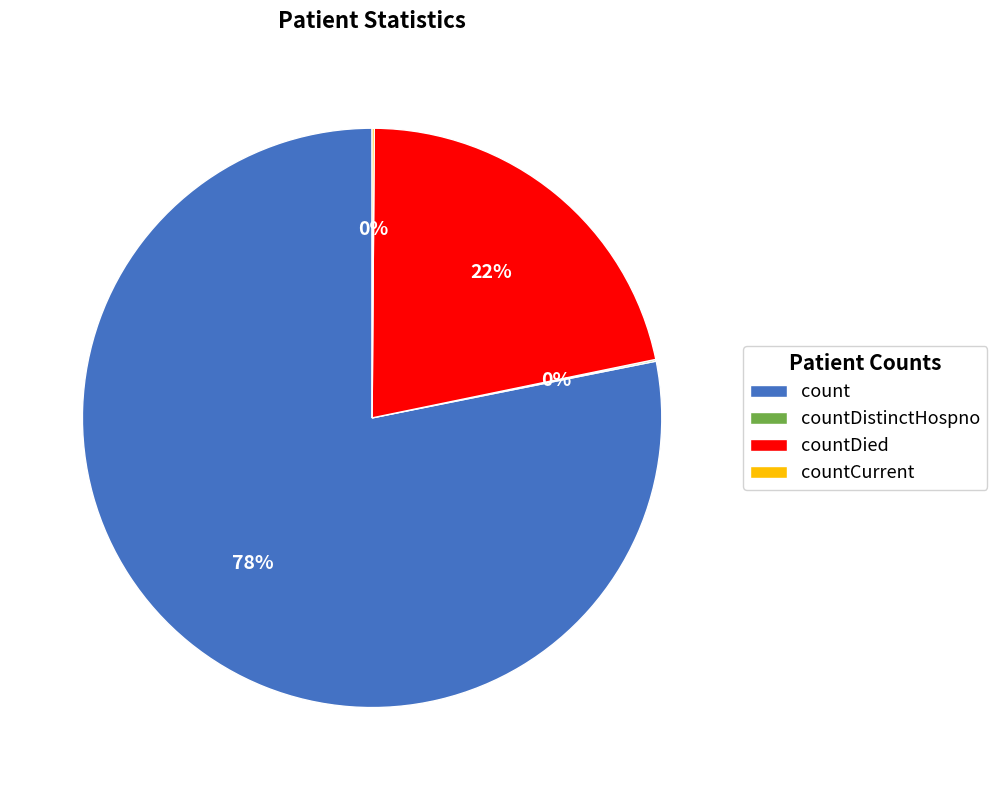

True or false: count accounts for 89% of the total.

False